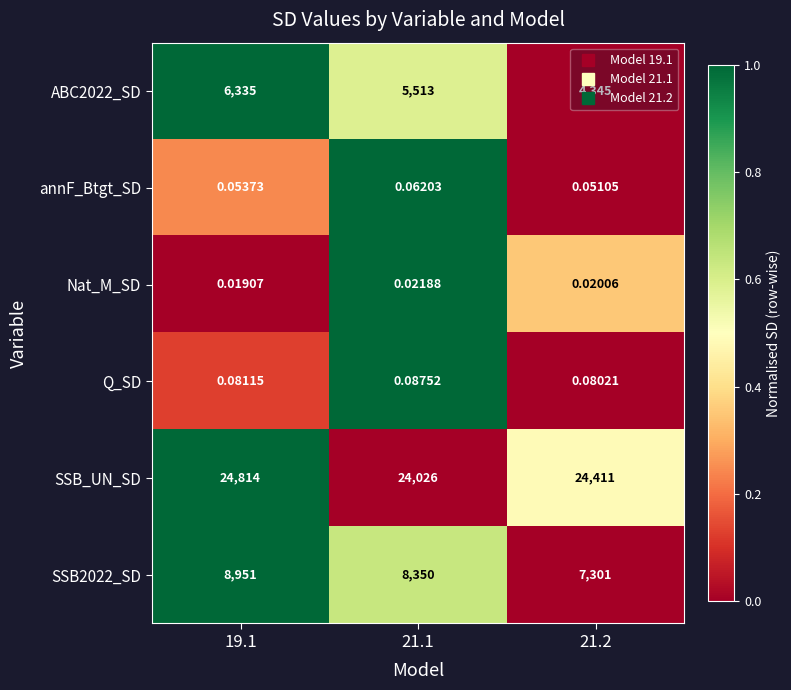

What is the maximum value shown in the chart?

24814.0